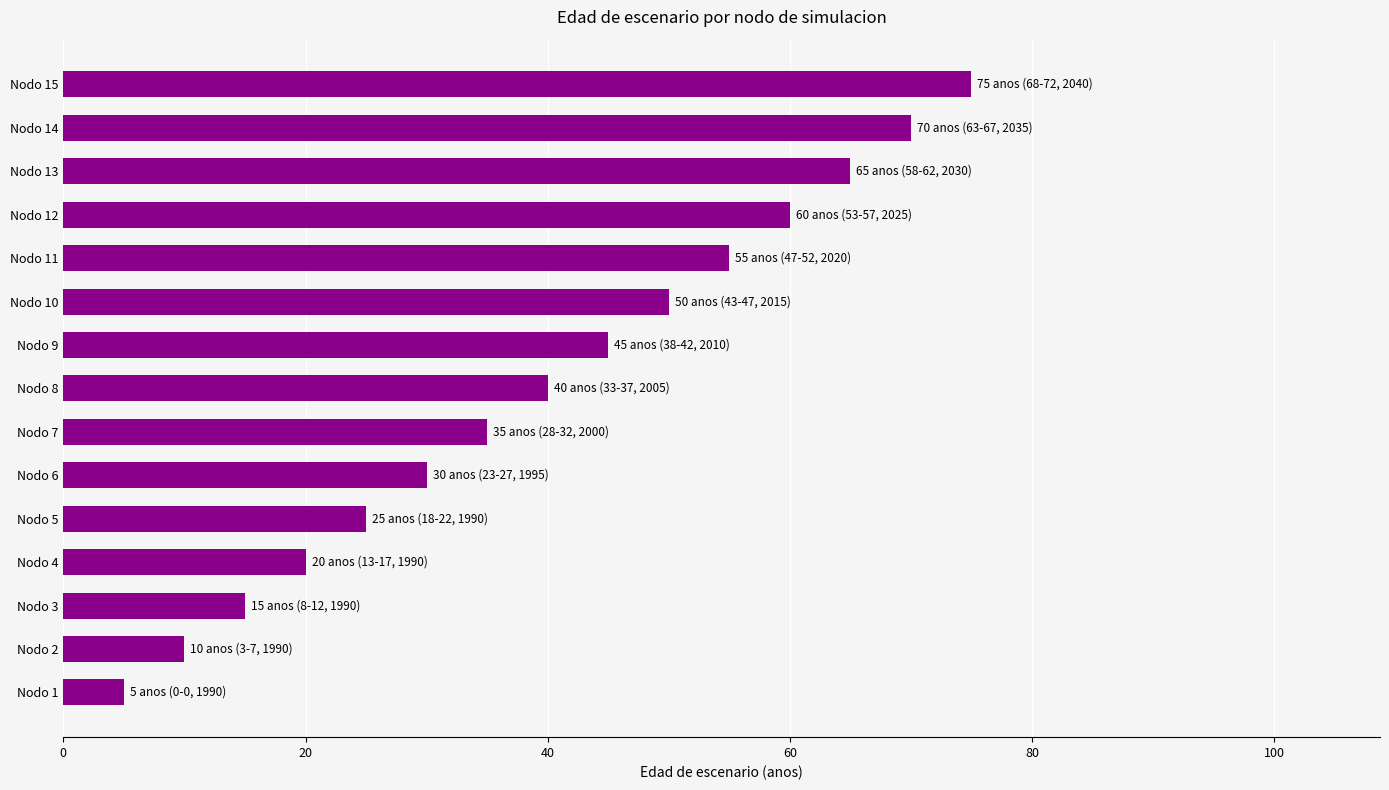

True or false: the data shows 70 at Nodo 14.

True